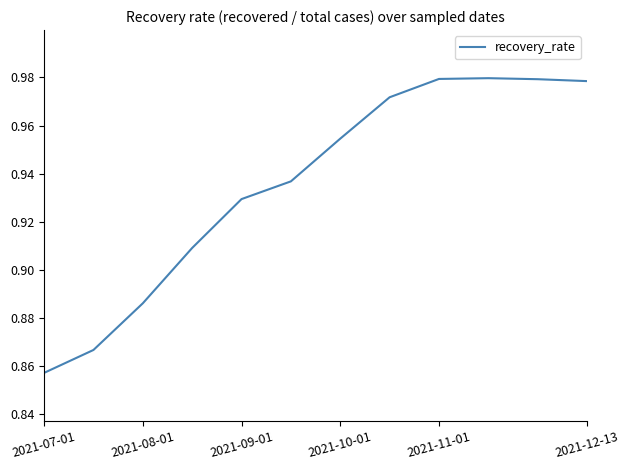

Does the chart have visible grid lines?

No